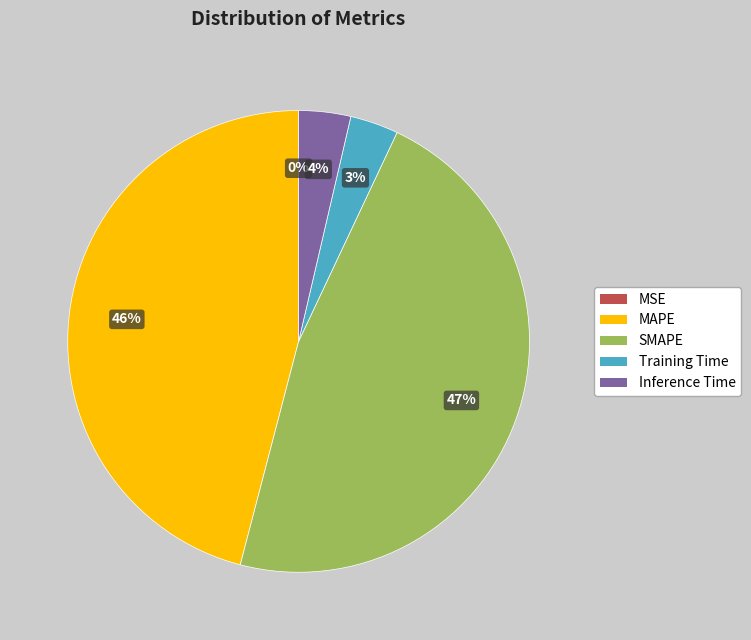

To the nearest percent, what is the combined percentage of MAPE and Inference Time?

50%